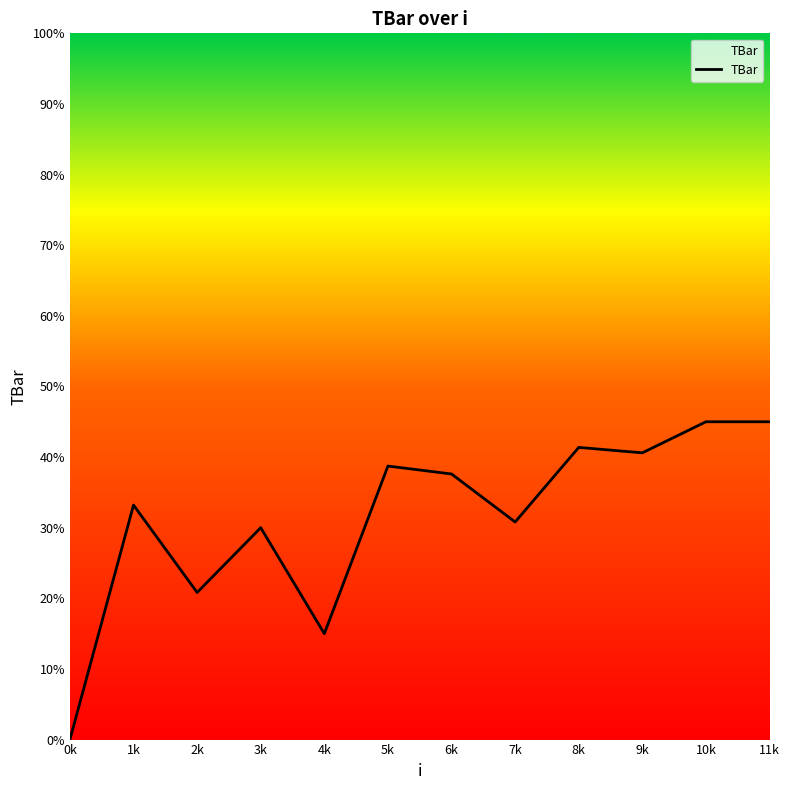

What is the average value?

31.5